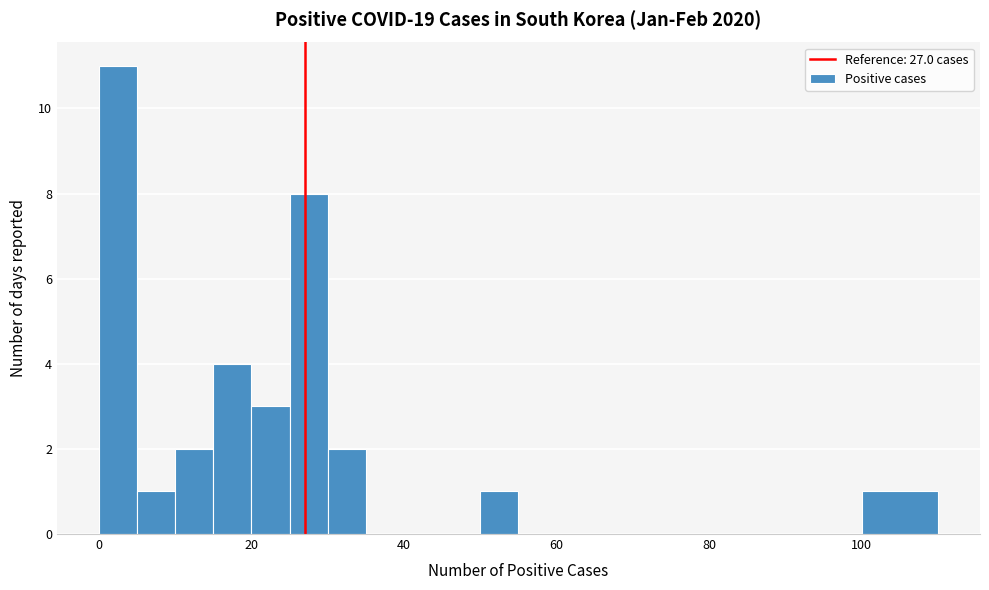

Around what value on the x-axis is the tallest bar? Give the approximate position of its centre, as read against the axis.

2